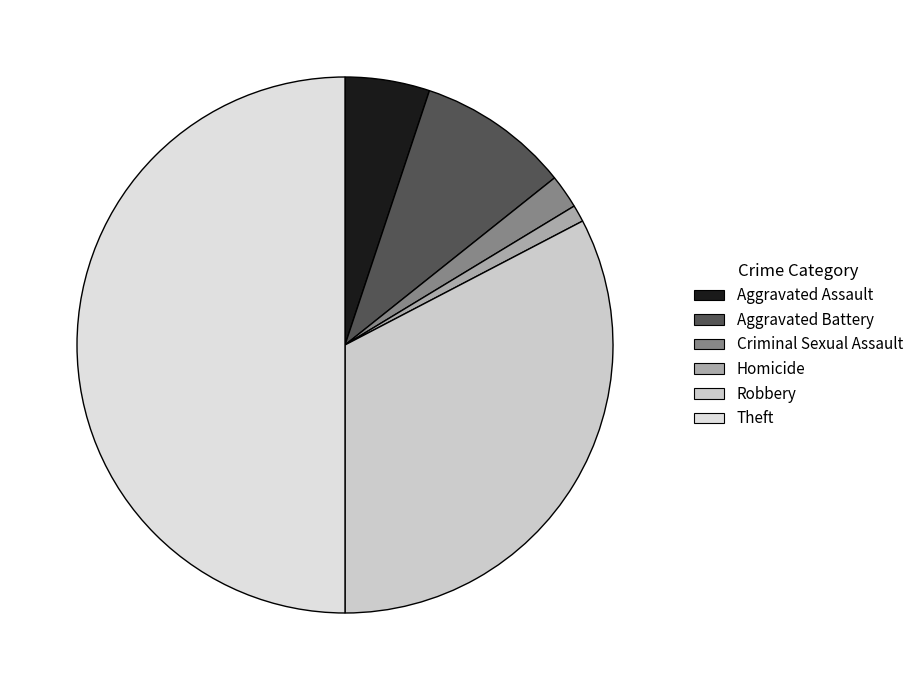

Which category has the smallest portion of the pie?

Homicide